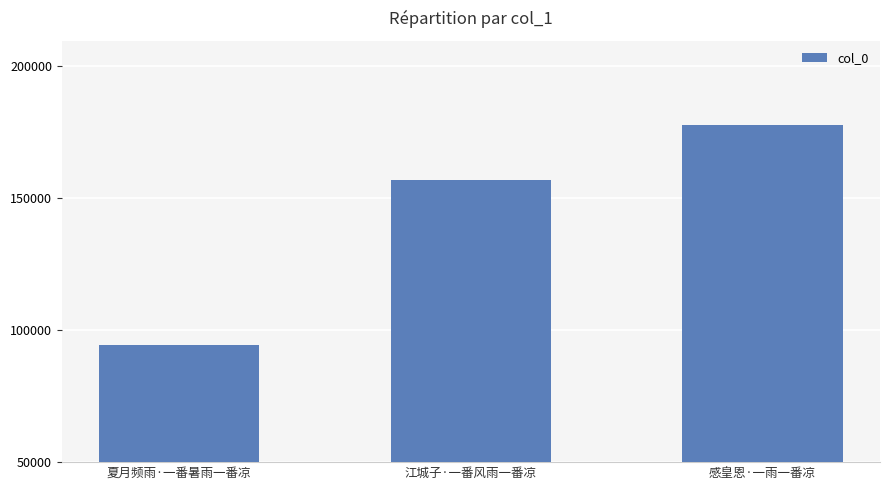

What is the ratio of the value at 夏月频雨·一番暑雨一番凉 to the value at 感皇恩·一雨一番凉?

0.5